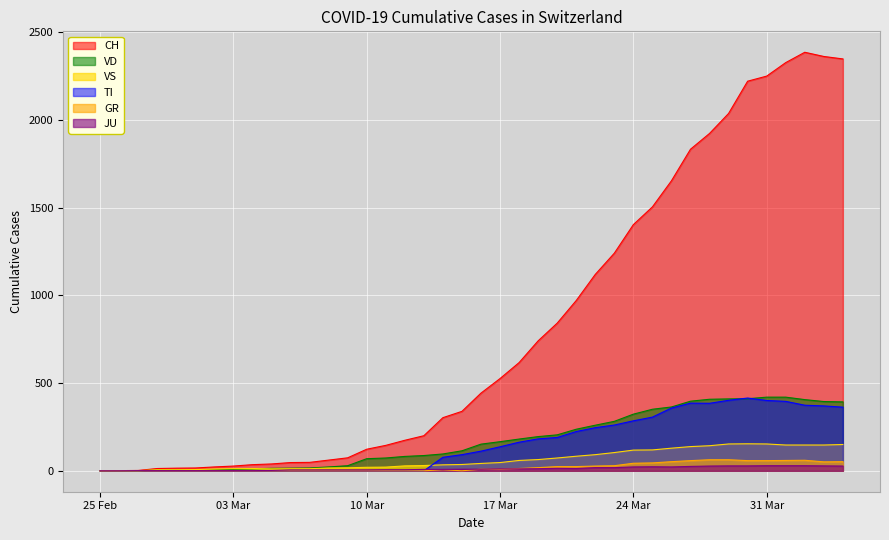

True or false: GR and VD intersect in this chart.

False